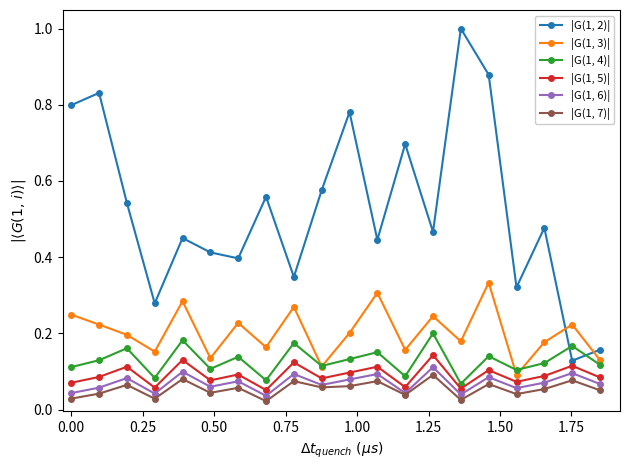

At how many categories does at least one series exceed 0?

20